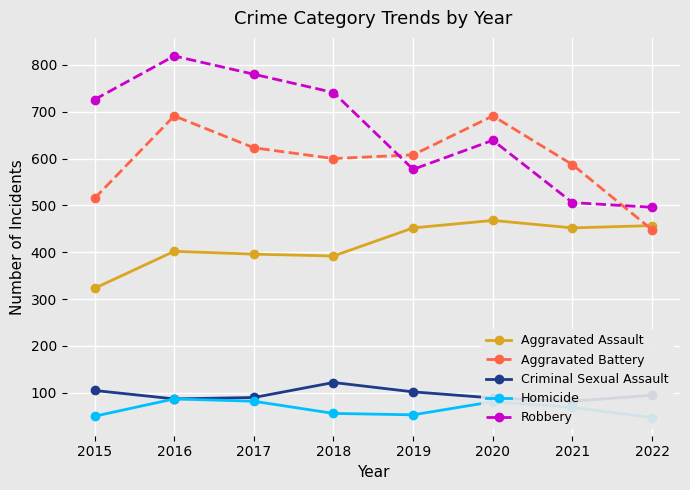

At which category is the sum across all series the highest?

2016